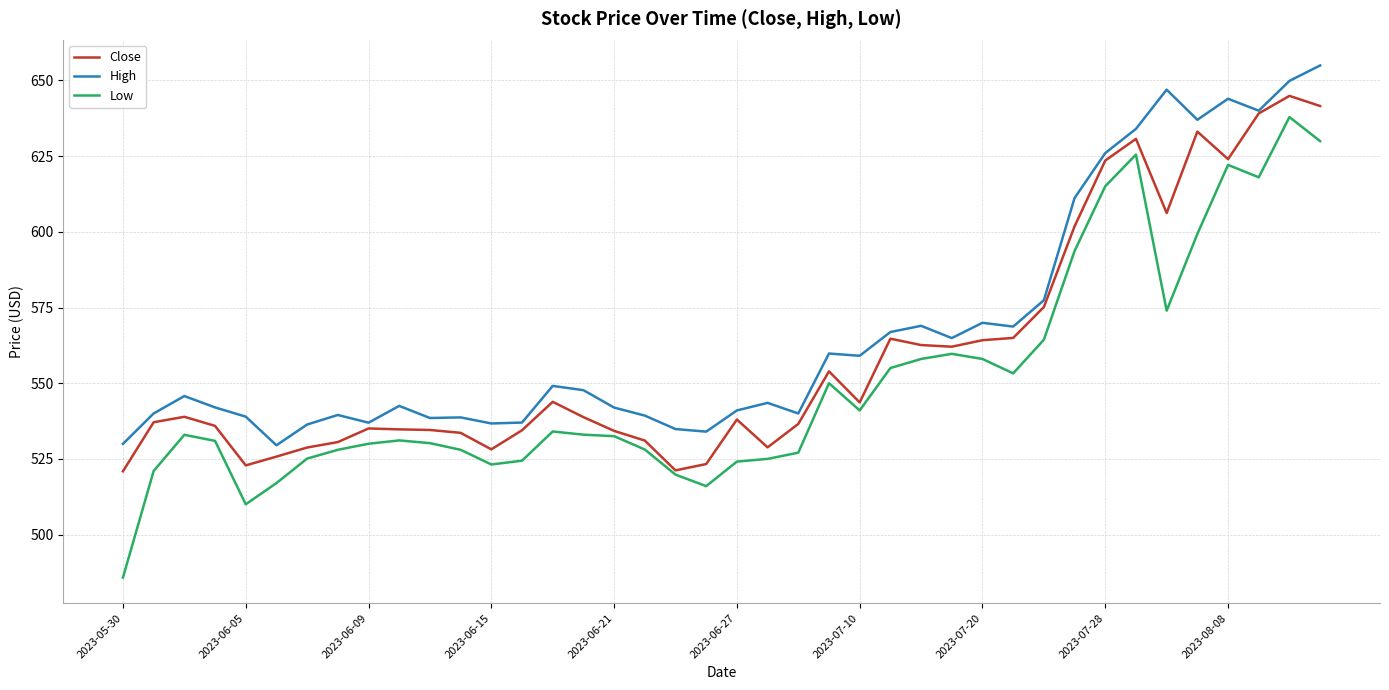

Which series has the largest range (max minus min)?

Low